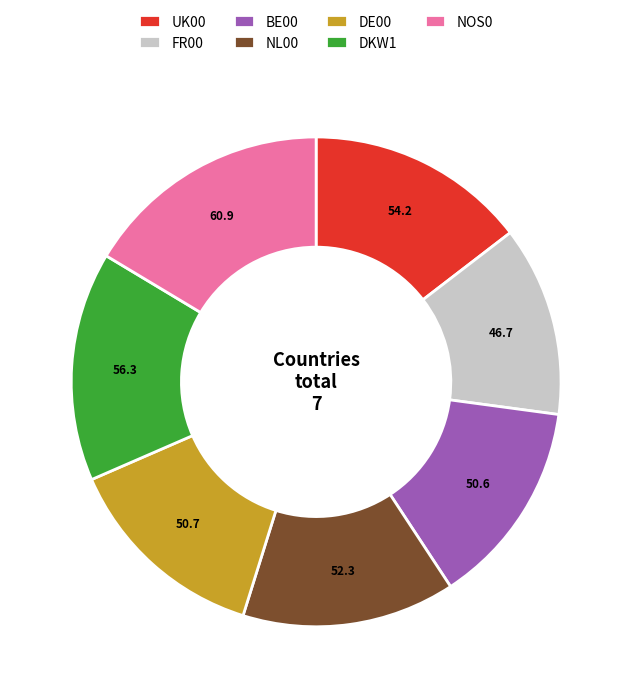

Which slice is the largest?

NOS0